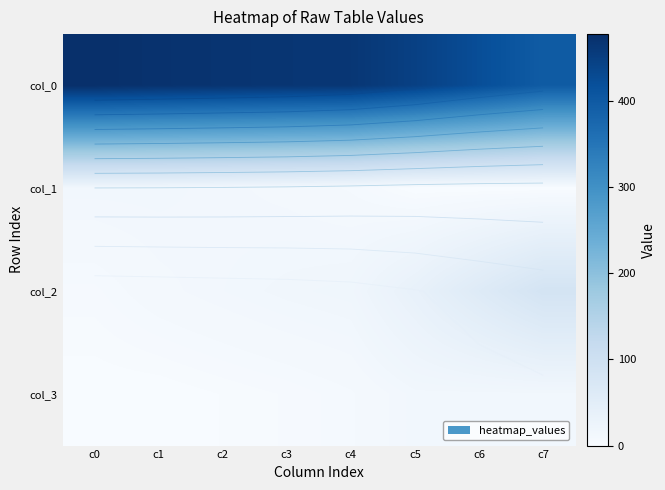

The col_0 series shows 222 at c1. True or false?

False